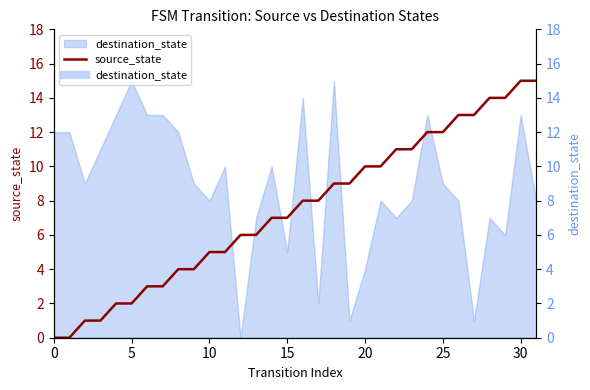

How many values are below 8?

16